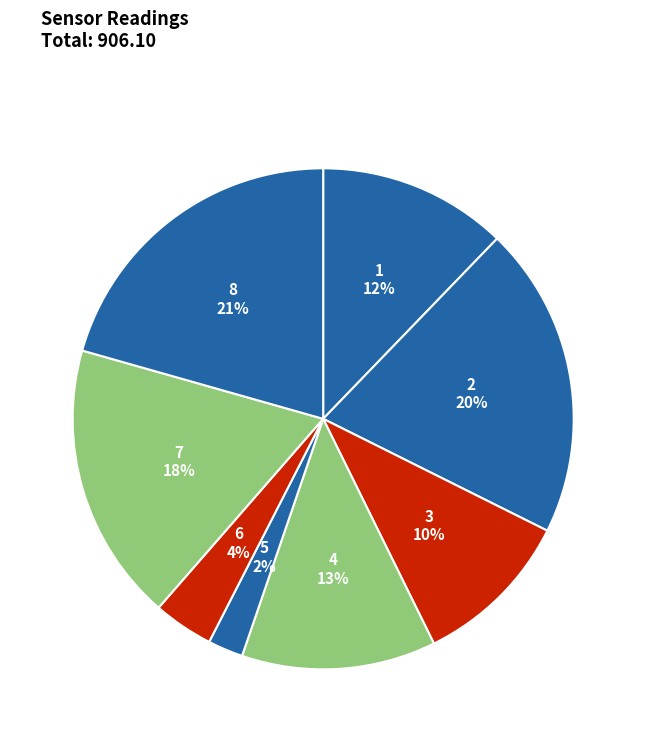

Which slice is the largest?

8